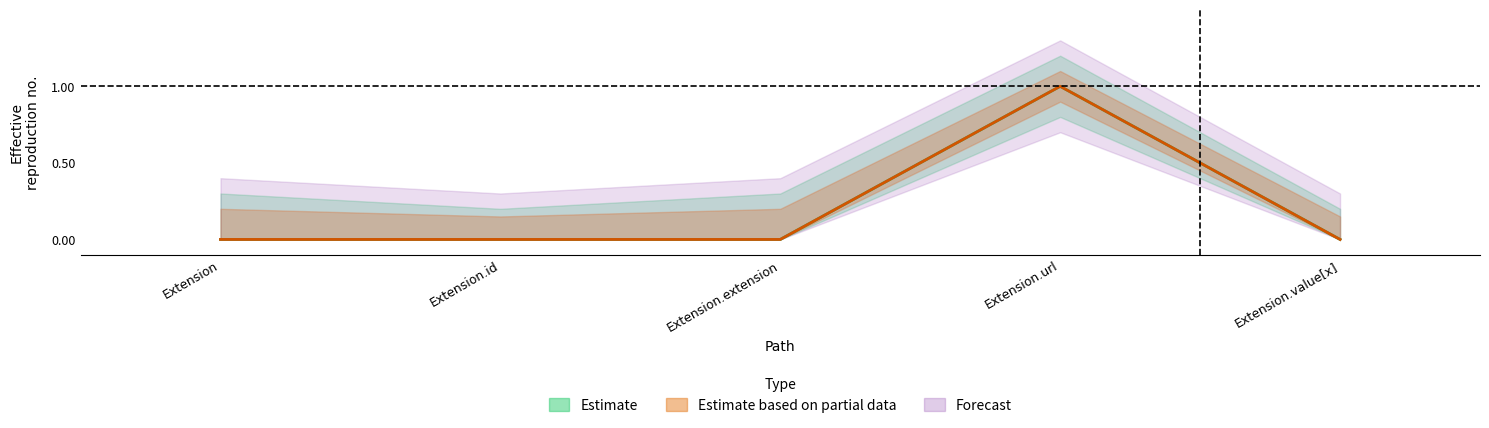

True or false: Base Min and Min intersect in this chart.

False